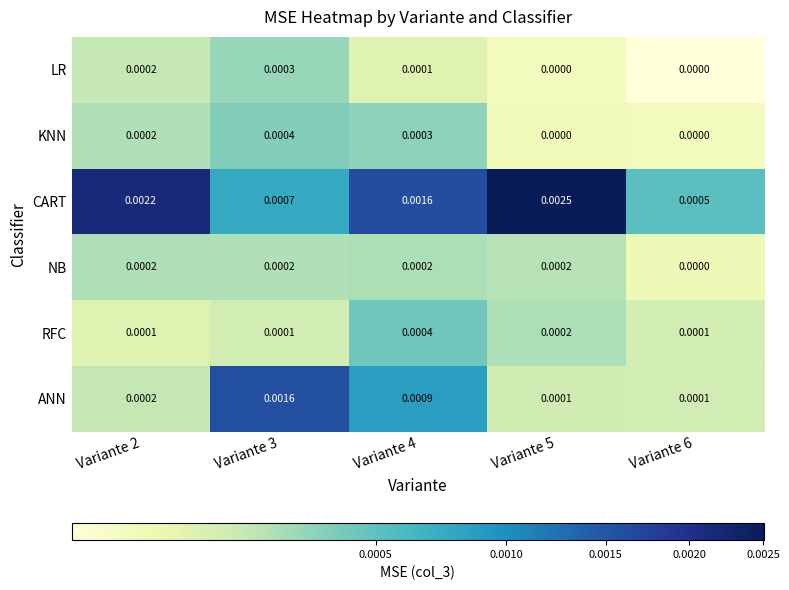

Is the value of RFC at Variante 6 greater than the value of CART at Variante 2?

No